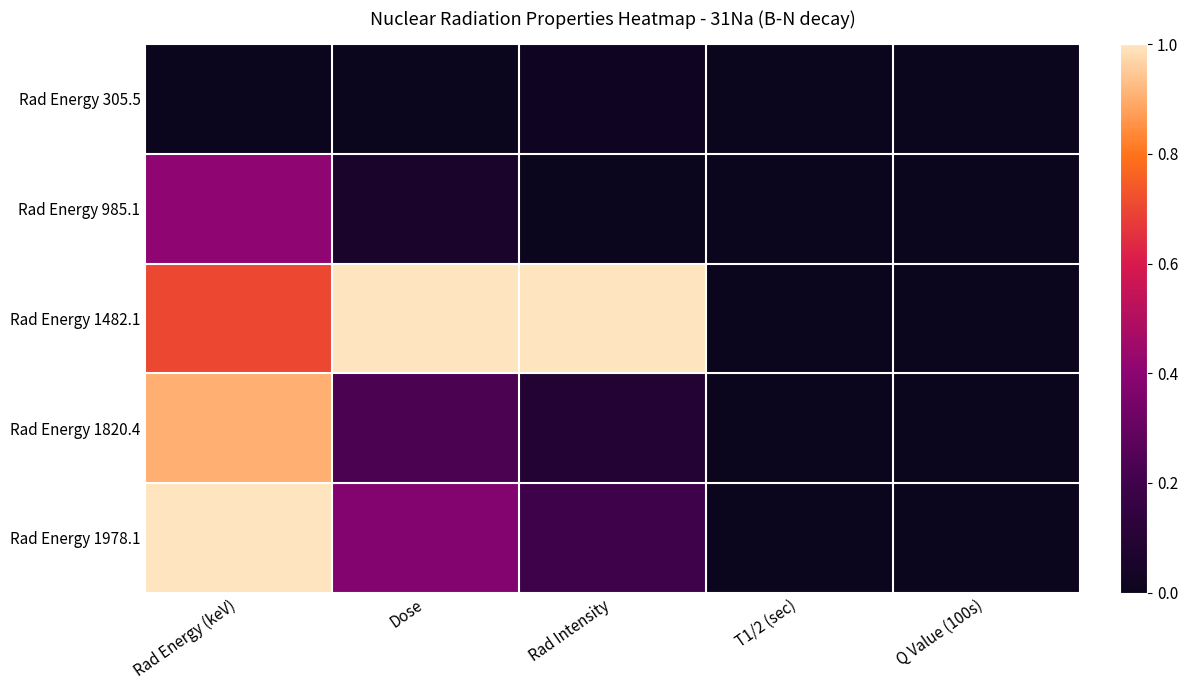

Between T1/2 (sec) and Q Value (100s), which is larger?

T1/2 (sec)